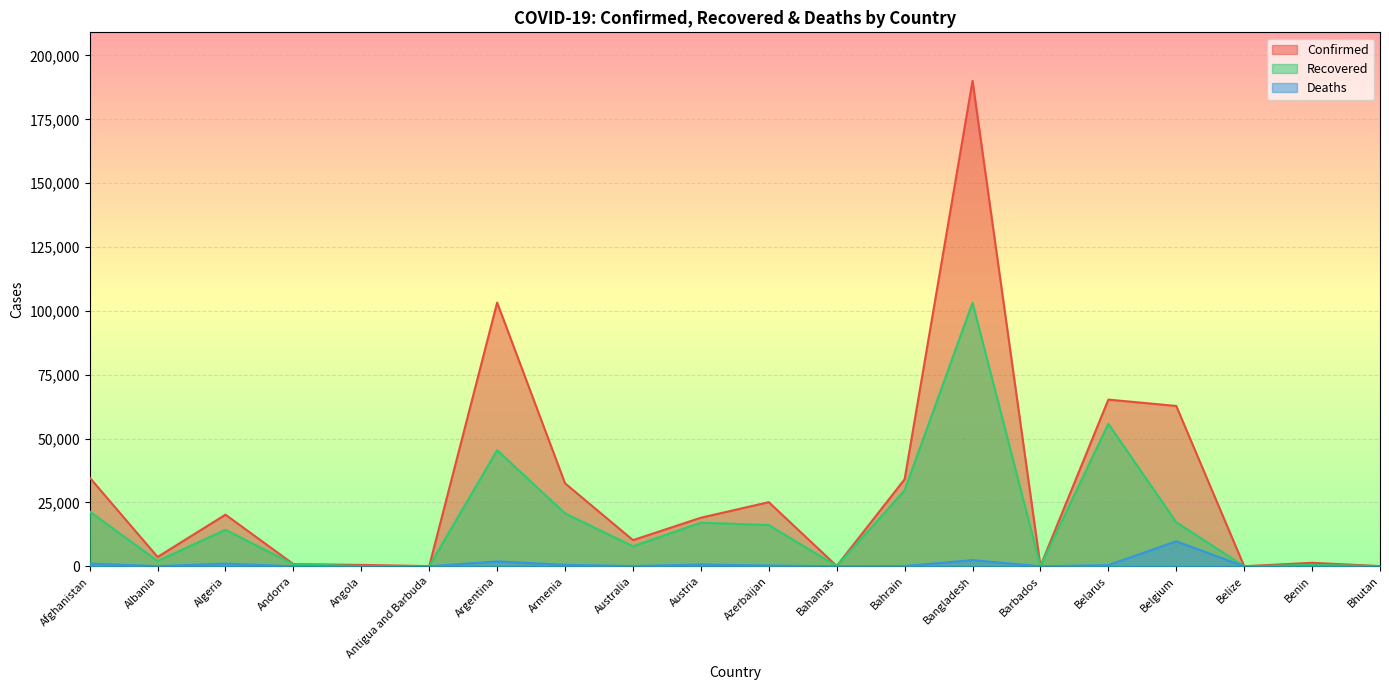

True or false: Deaths and Recovered cross at least once.

False